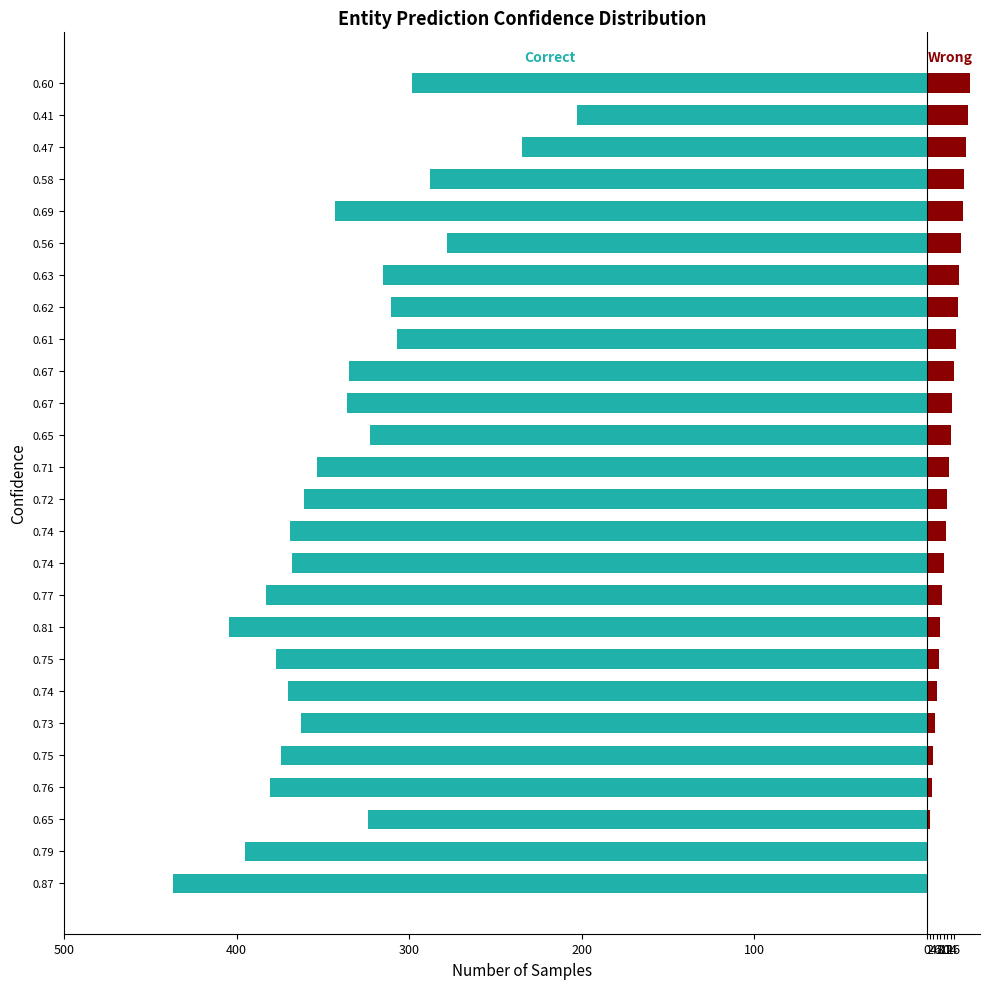

How many distinct data groups are displayed?

2